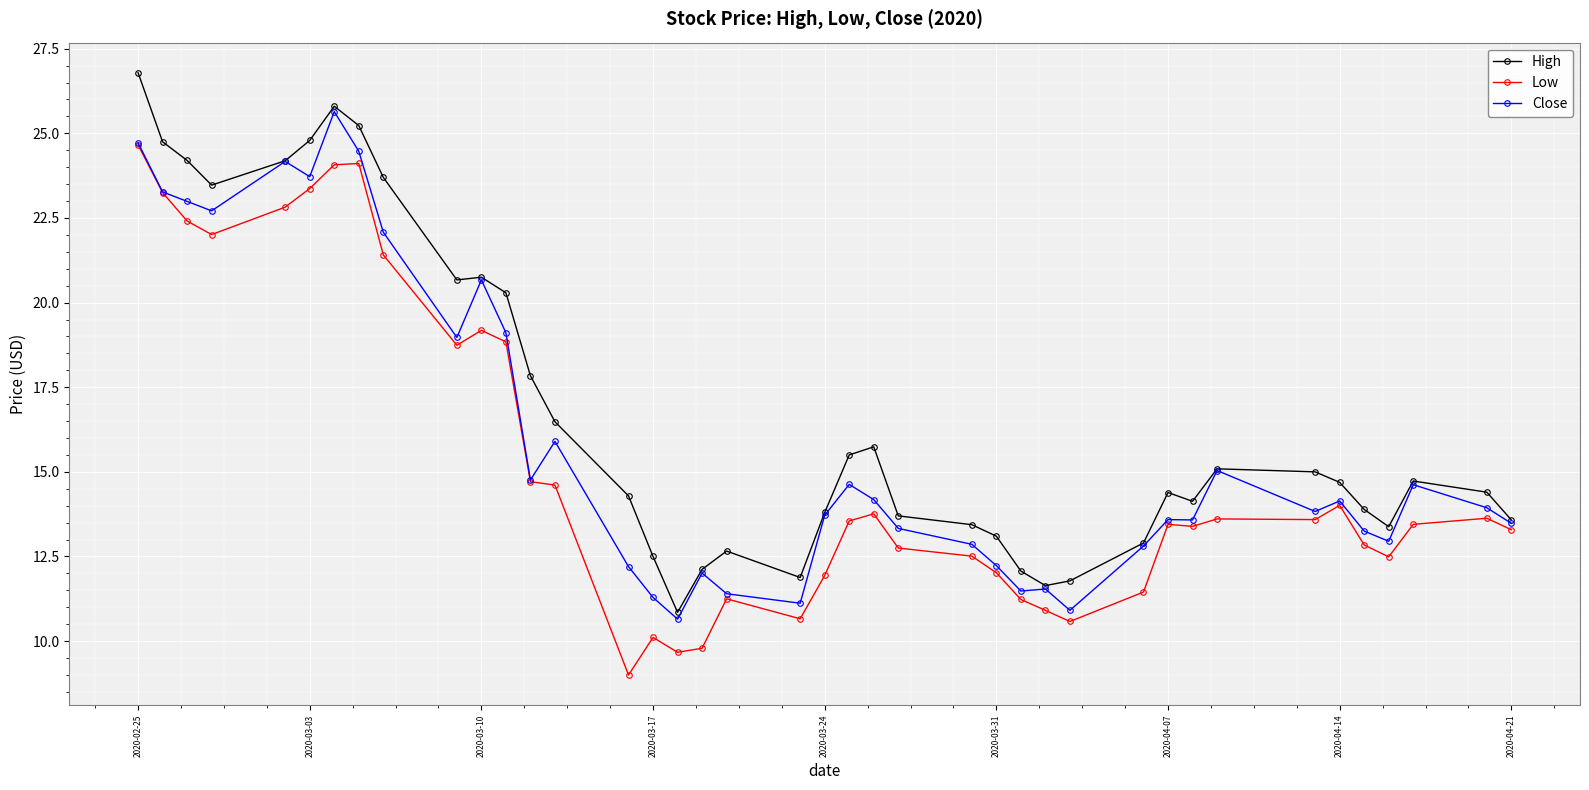

What is the maximum value for Close?

25.6